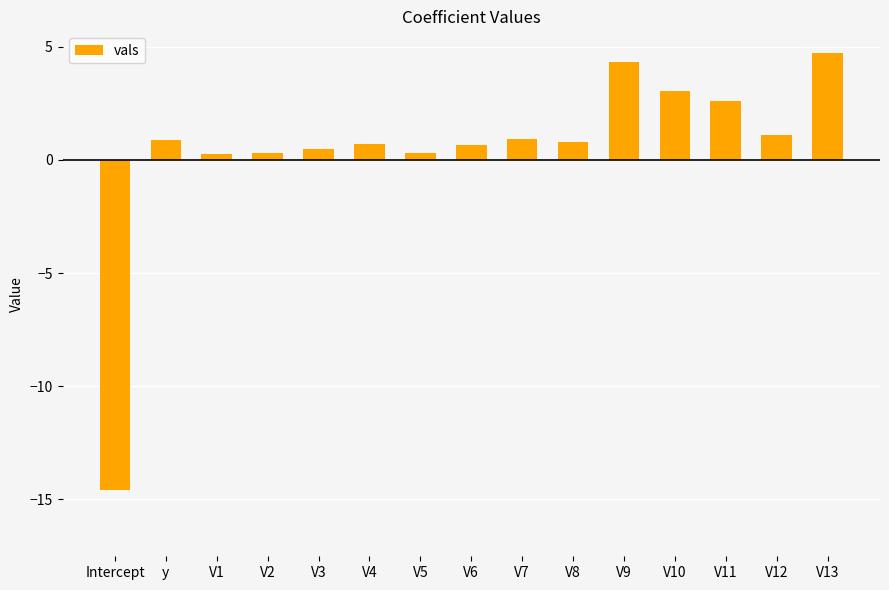

What is the smallest value displayed?

-14.6